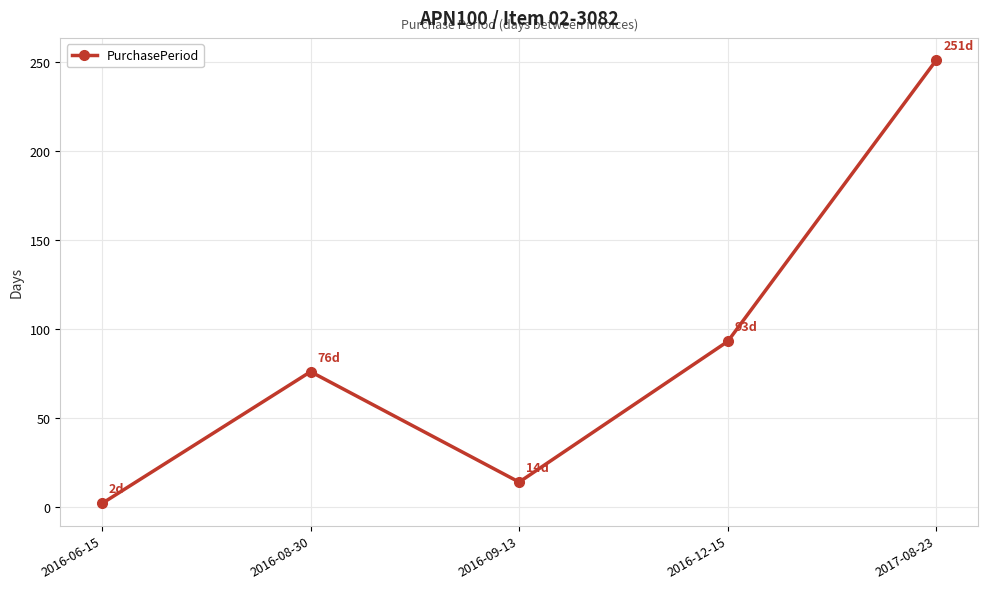

The value at 2016-12-15 is 93. True or false?

True